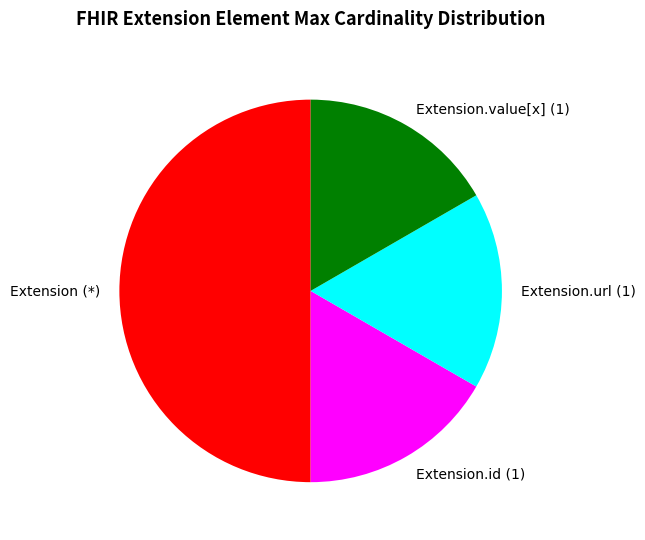

Which category has the biggest portion of the pie?

Extension (*)